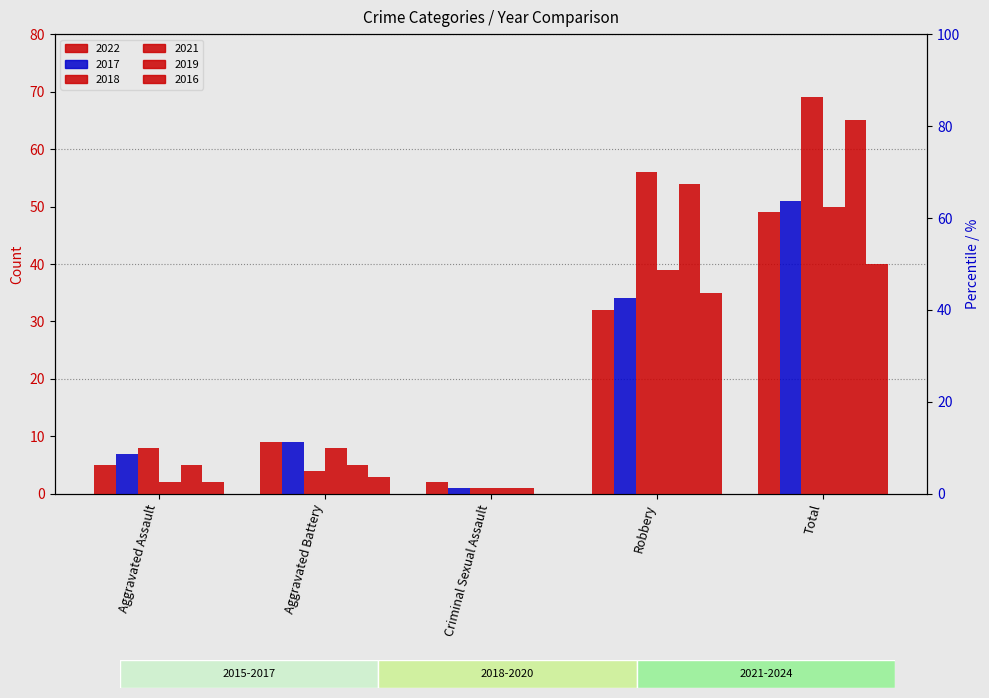

Reading right to left, what are all the values shown in this chart?

2022: 49	32	2	9	5
2017: 51	34	1	9	7
2018: 69	56	1	4	8
2021: 50	39	1	8	2
2019: 65	54	1	5	5
2016: 40	35	0	3	2